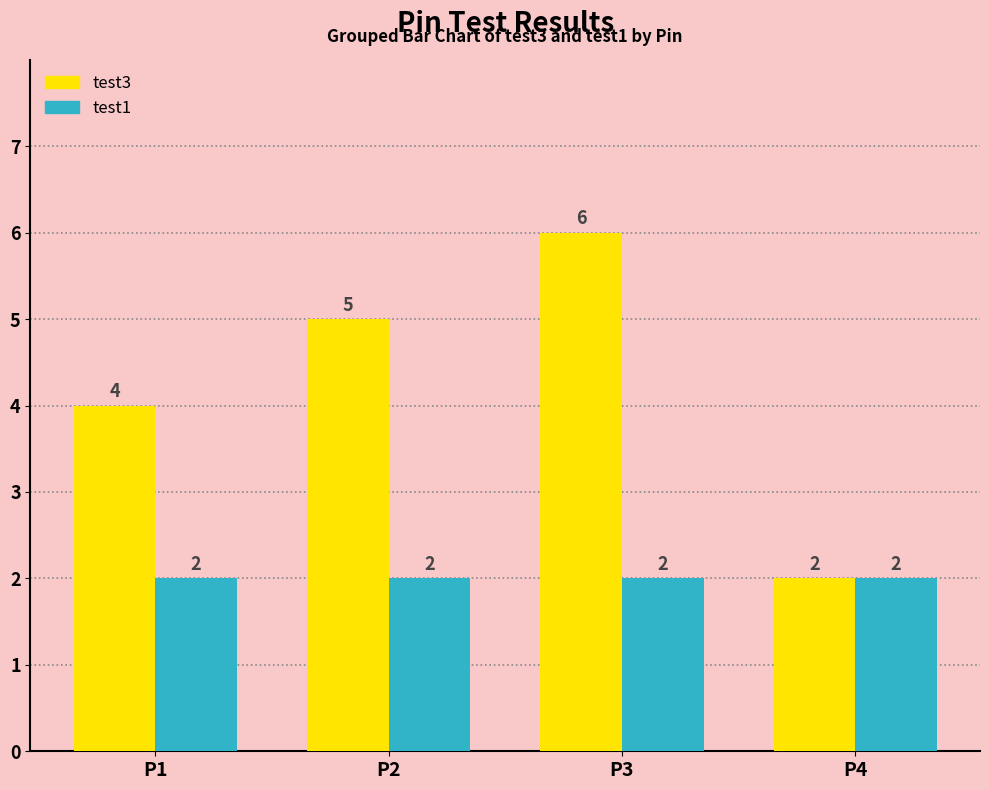

At which category is the sum across all series the highest?

P3